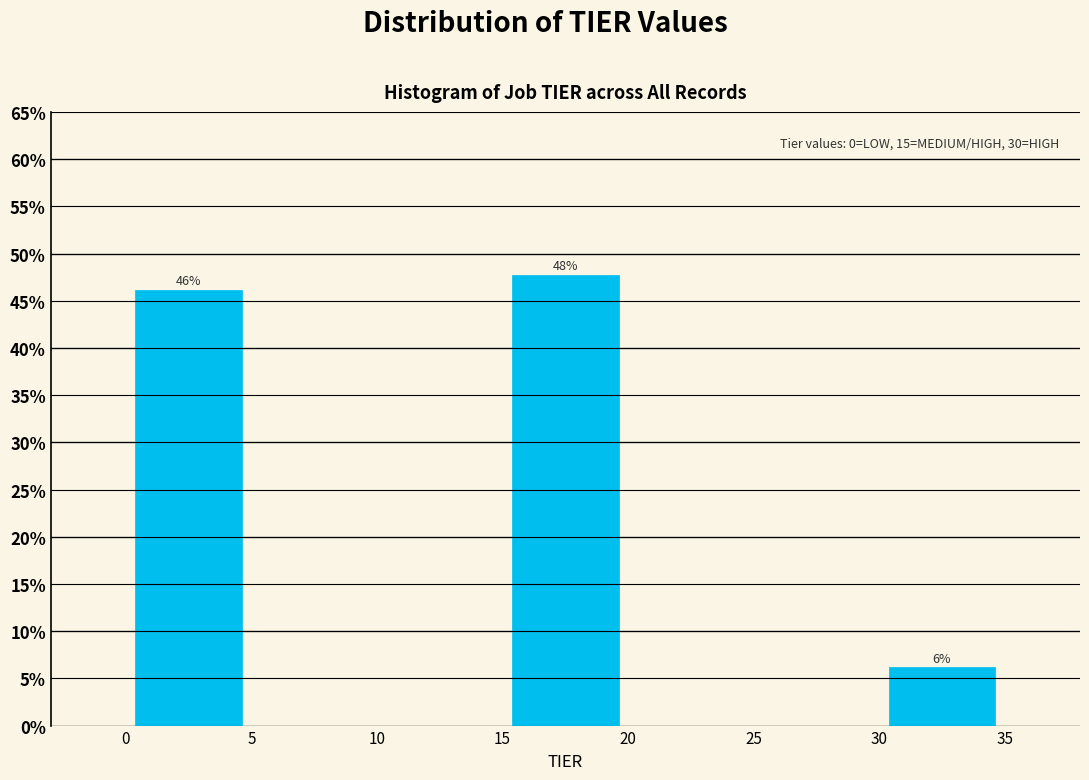

Which range on the x-axis has the tallest bar?

15 to 20